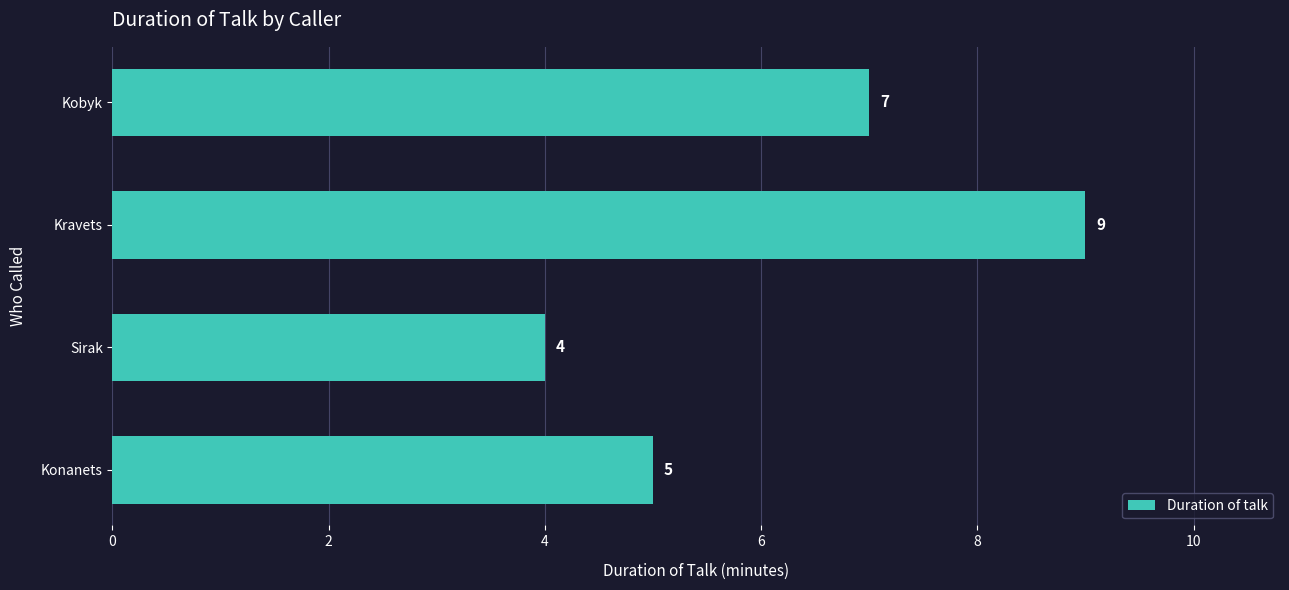

The chart shows a value of 9 at Kravets. True or false?

True